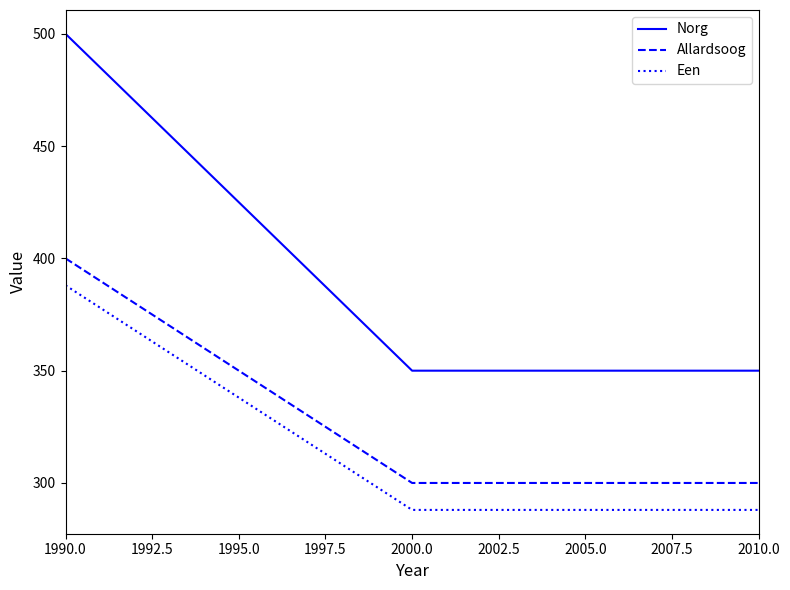

How many lines are shown in the chart?

3